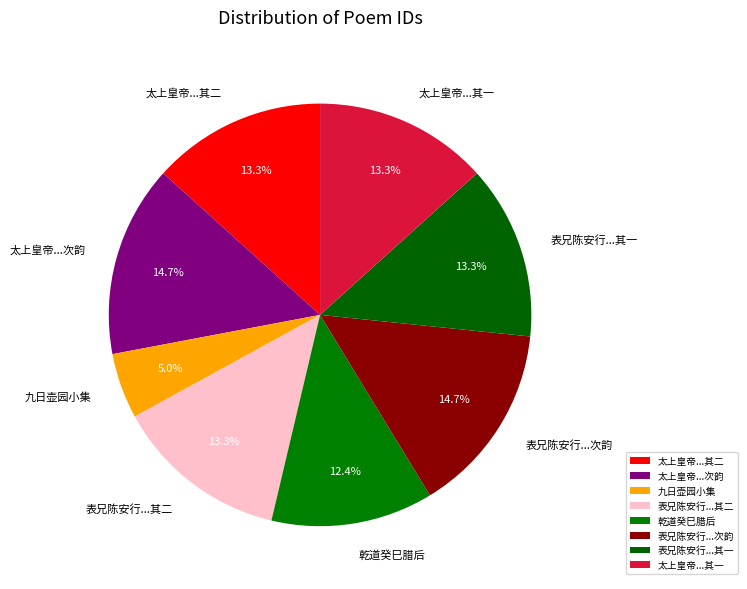

Between 九日壶园小集 and 乾道癸巳腊后, which is larger?

乾道癸巳腊后